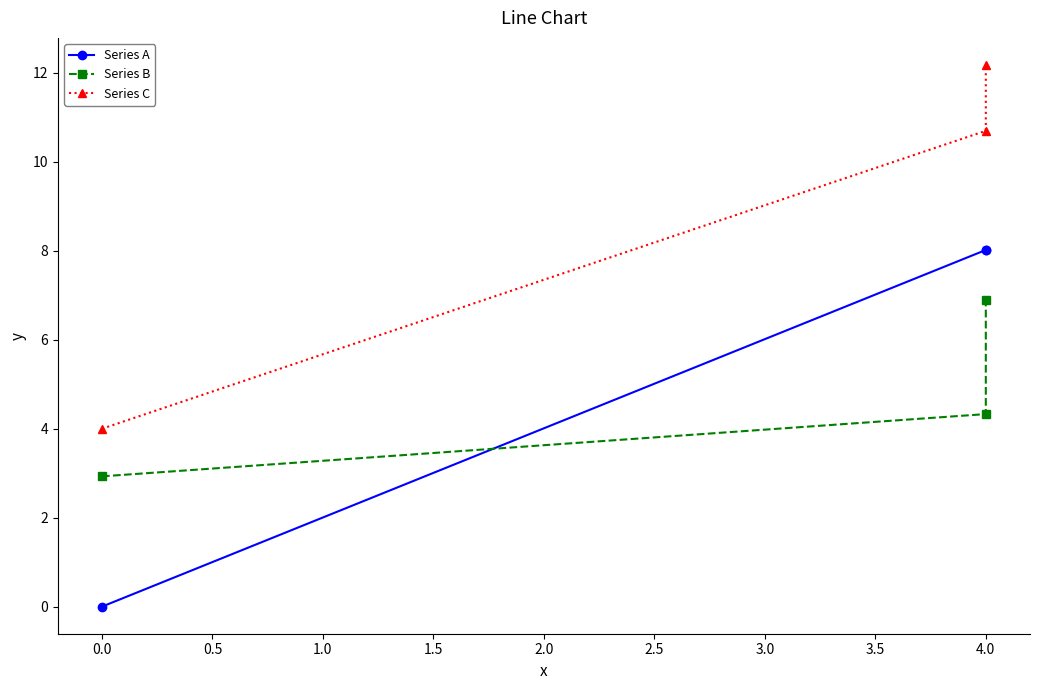

What is the average value of the Series A series?

5.3